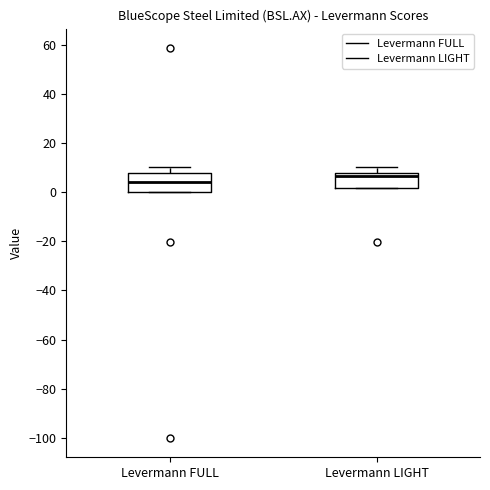

Where is the lower edge of the box for Levermann LIGHT on the y-axis? The values are not printed on the chart, so give them approximately, as read against the axis.

2